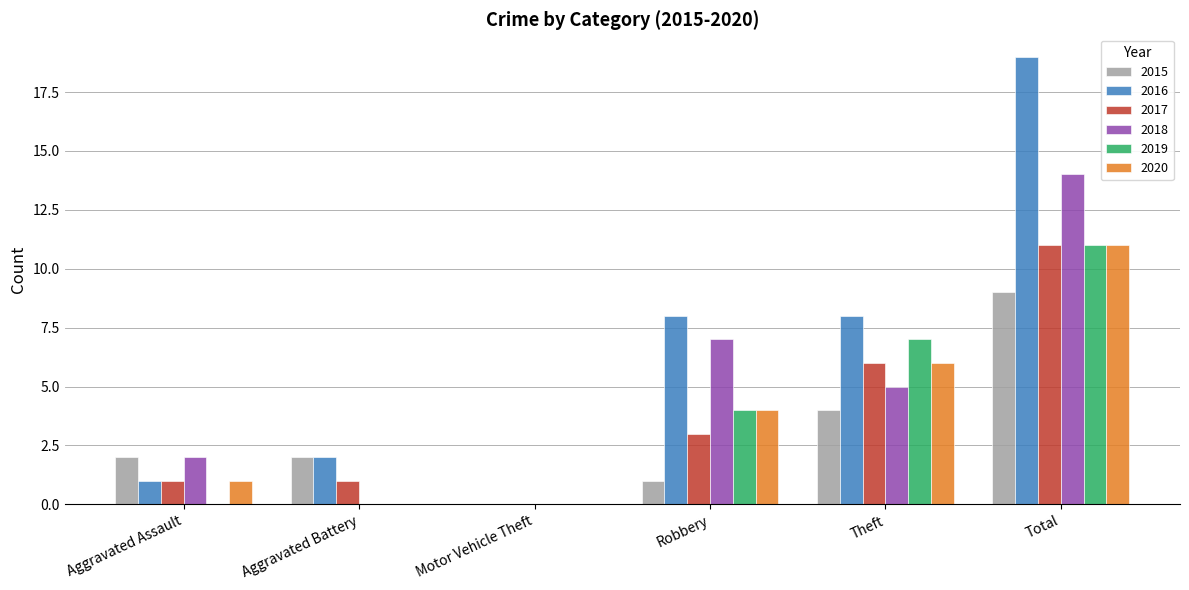

Reading left to right, extract all data points from this chart.

2015: Aggravated Assault=2	Aggravated Battery=2	Motor Vehicle Theft=0	Robbery=1	Theft=4	Total=9
2016: Aggravated Assault=1	Aggravated Battery=2	Motor Vehicle Theft=0	Robbery=8	Theft=8	Total=19
2017: Aggravated Assault=1	Aggravated Battery=1	Motor Vehicle Theft=0	Robbery=3	Theft=6	Total=11
2018: Aggravated Assault=2	Aggravated Battery=0	Motor Vehicle Theft=0	Robbery=7	Theft=5	Total=14
2019: Aggravated Assault=0	Aggravated Battery=0	Motor Vehicle Theft=0	Robbery=4	Theft=7	Total=11
2020: Aggravated Assault=1	Aggravated Battery=0	Motor Vehicle Theft=0	Robbery=4	Theft=6	Total=11